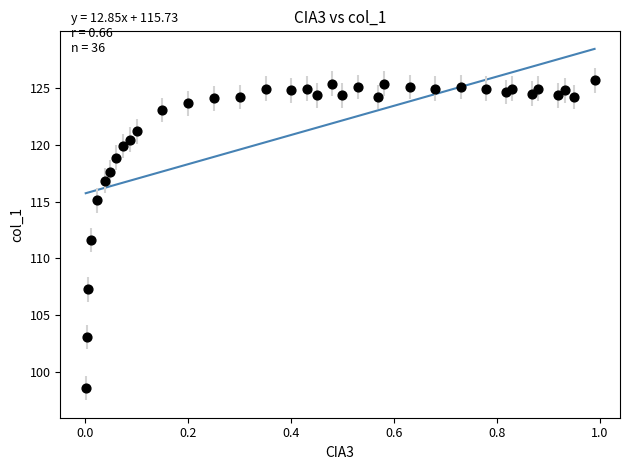

What Y value in the scatter plot is closest to 112?

111.6